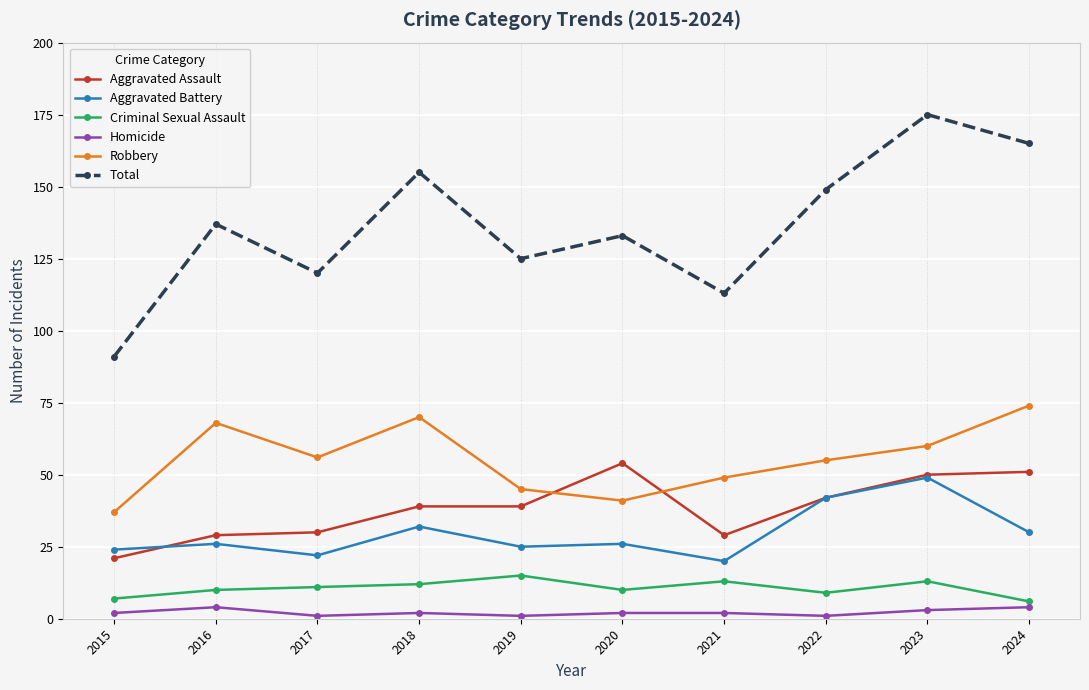

What is the difference between the maximum and minimum values in the Total series?

84